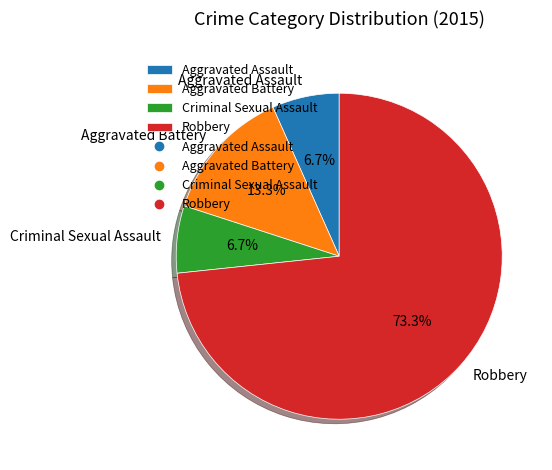

What percentage is the Robbery slice, to the nearest percent?

73%